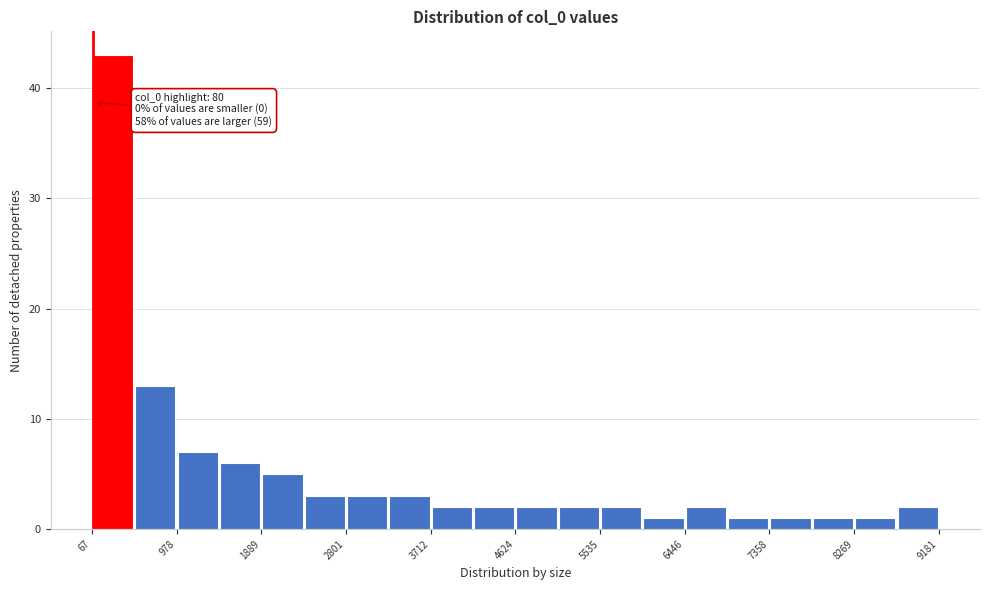

Which range on the x-axis has the tallest bar?

100 to 500